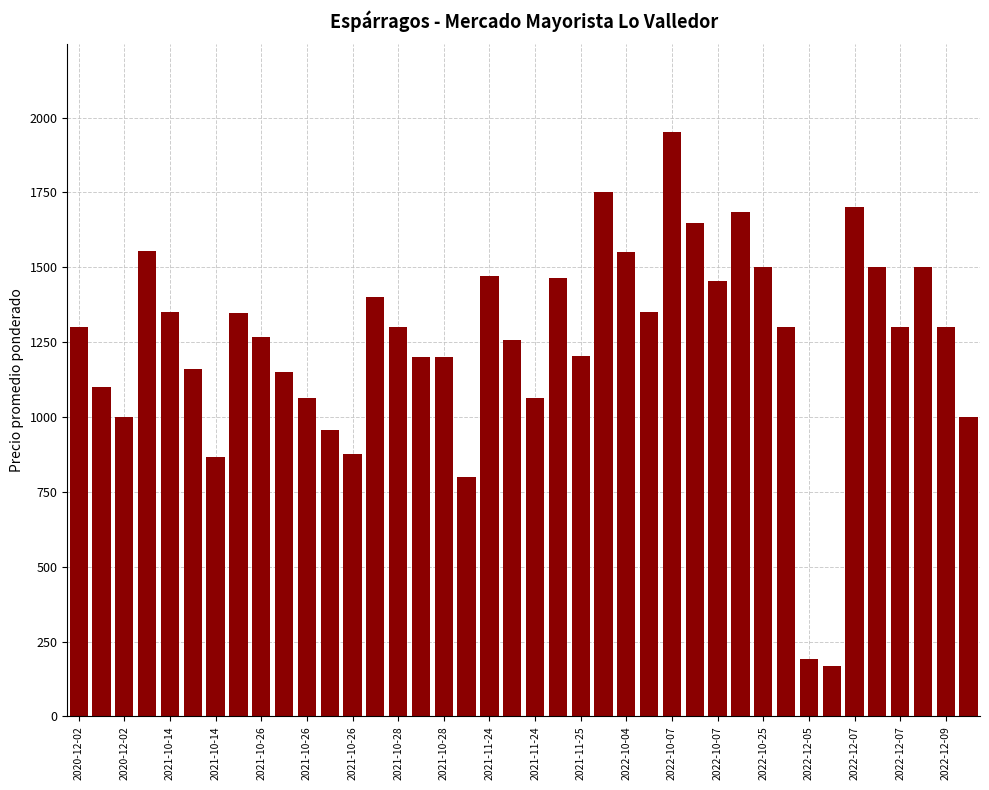

What is the average value?

1255